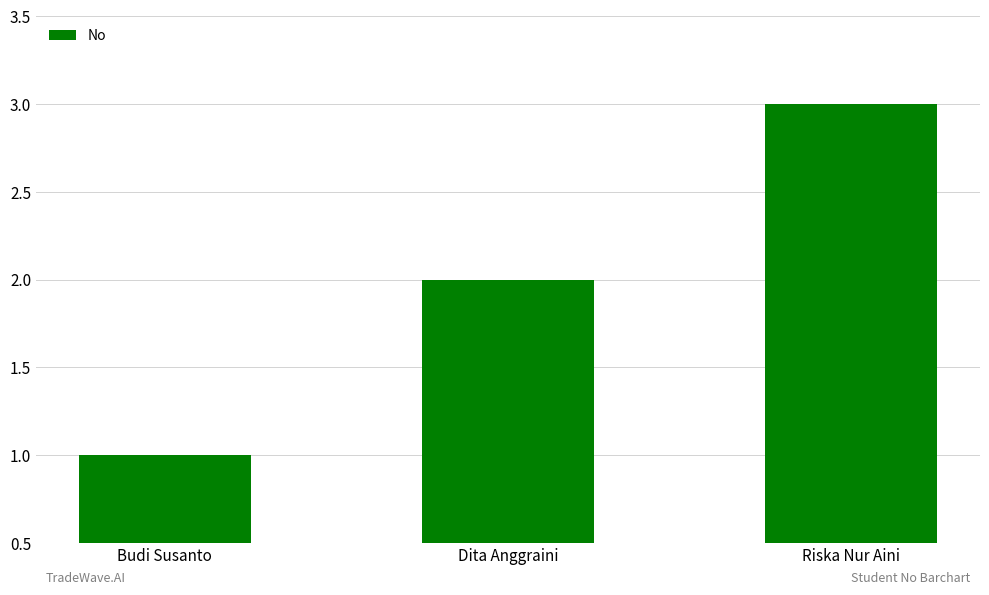

List the labels in order of value, largest first.

Riska Nur Aini, Dita Anggraini, Budi Susanto